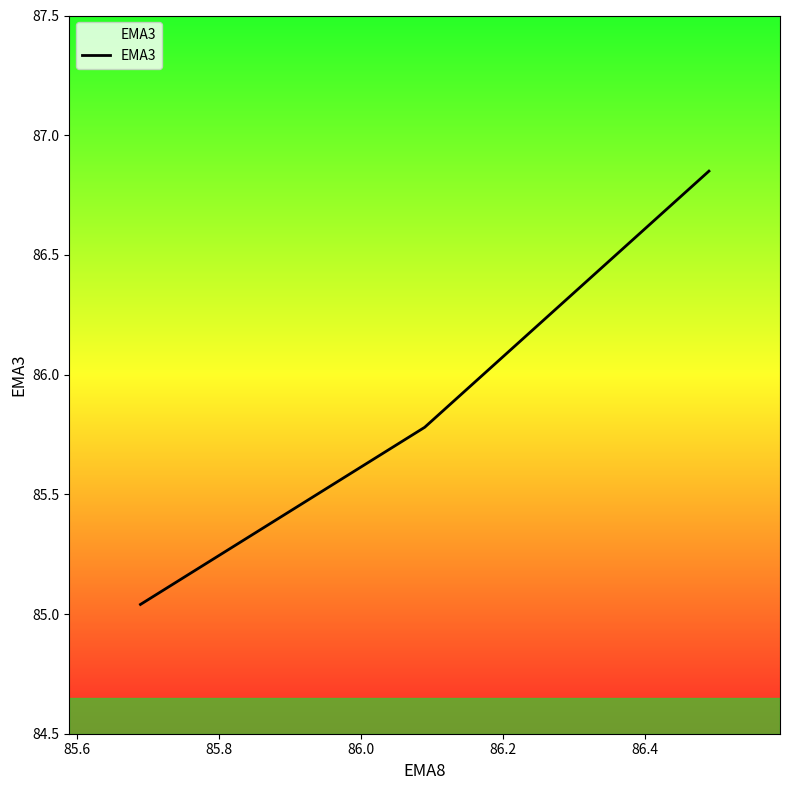

What is the difference between the maximum and minimum values?

1.8